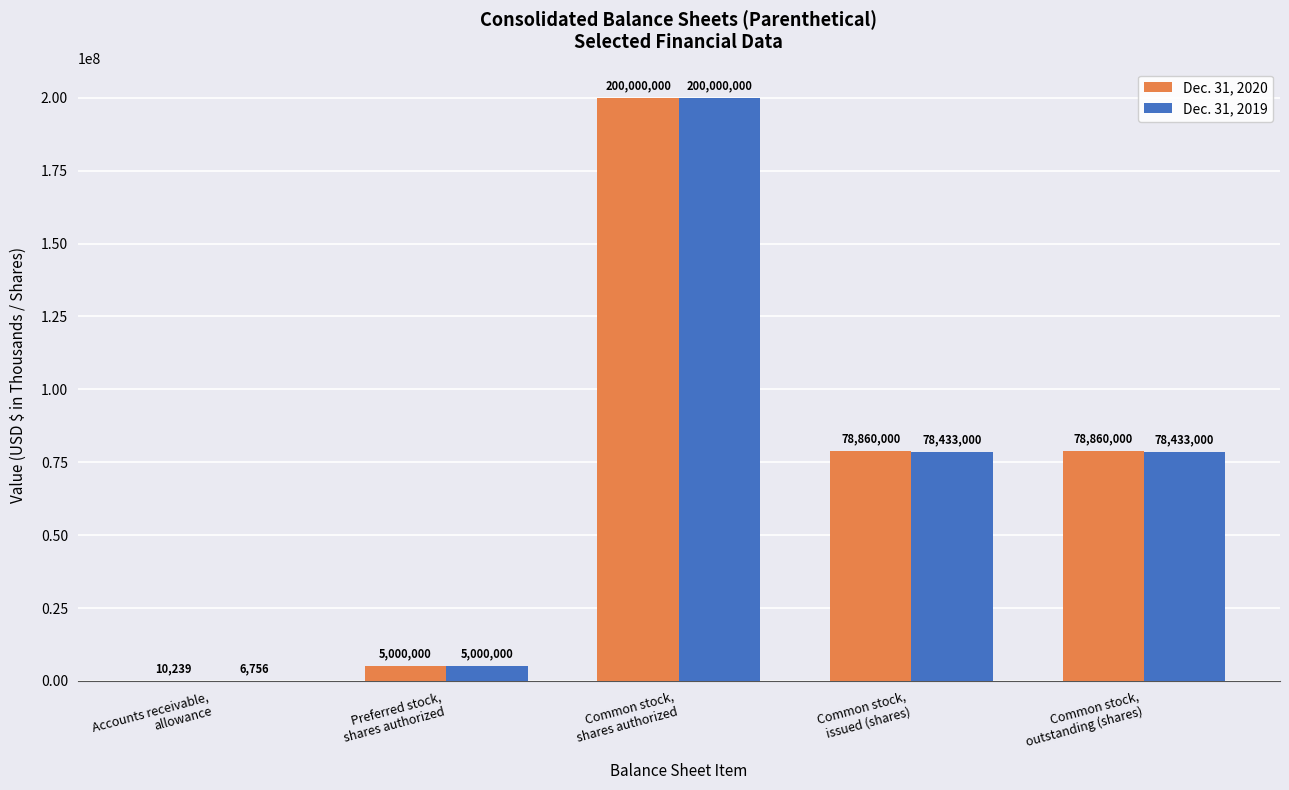

Which series has the largest total across all categories?

Dec. 31, 2020